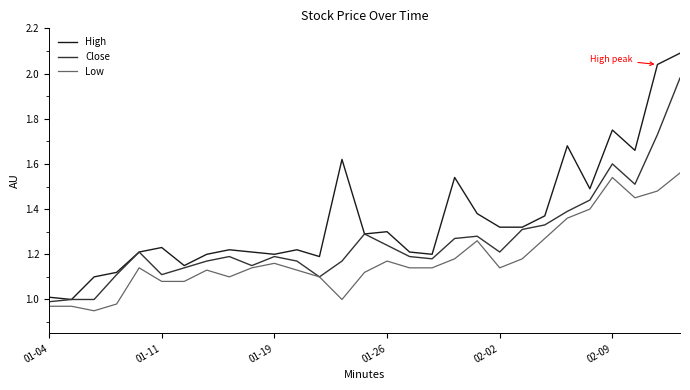

Which series has the largest total across all categories?

High